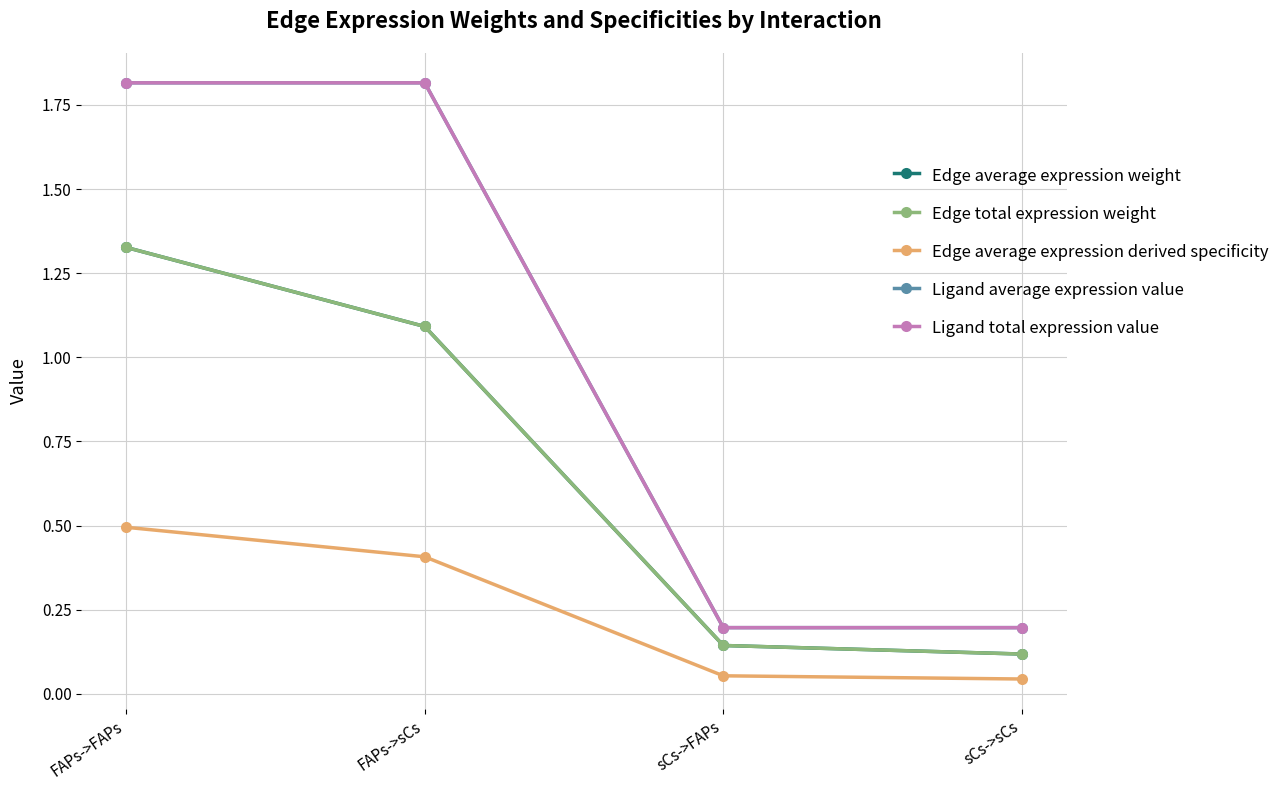

True or false: Ligand average expression value and Edge average expression derived specificity intersect in this chart.

False